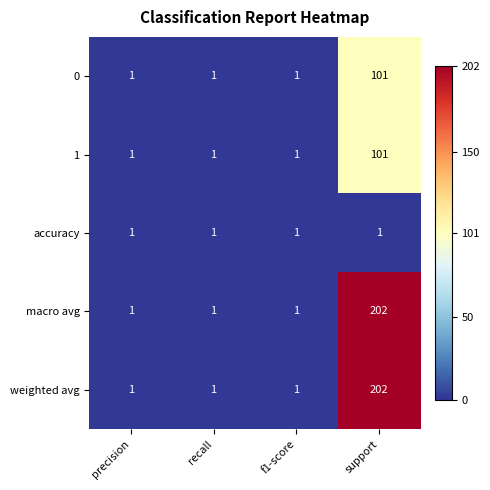

What is the sum of all accuracy values?

4